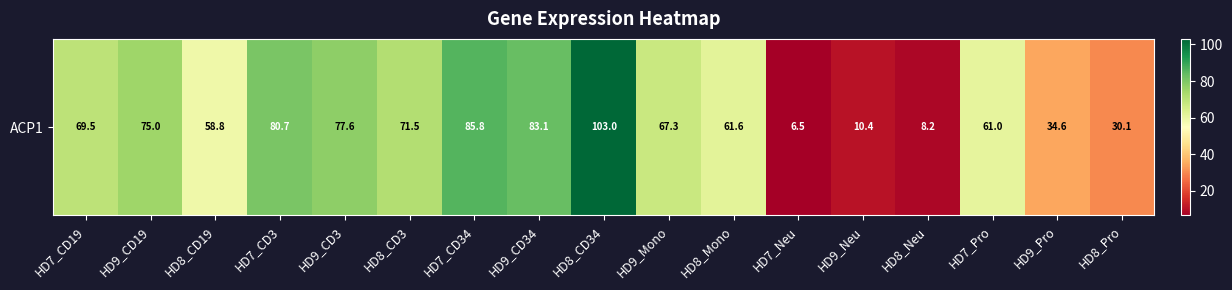

Rank the categories by value from highest to lowest.

HD8_CD34, HD7_CD34, HD9_CD34, HD7_CD3, HD9_CD3, HD9_CD19, HD8_CD3, HD7_CD19, HD9_Mono, HD8_Mono, HD7_Pro, HD8_CD19, HD9_Pro, HD8_Pro, HD9_Neu, HD8_Neu, HD7_Neu